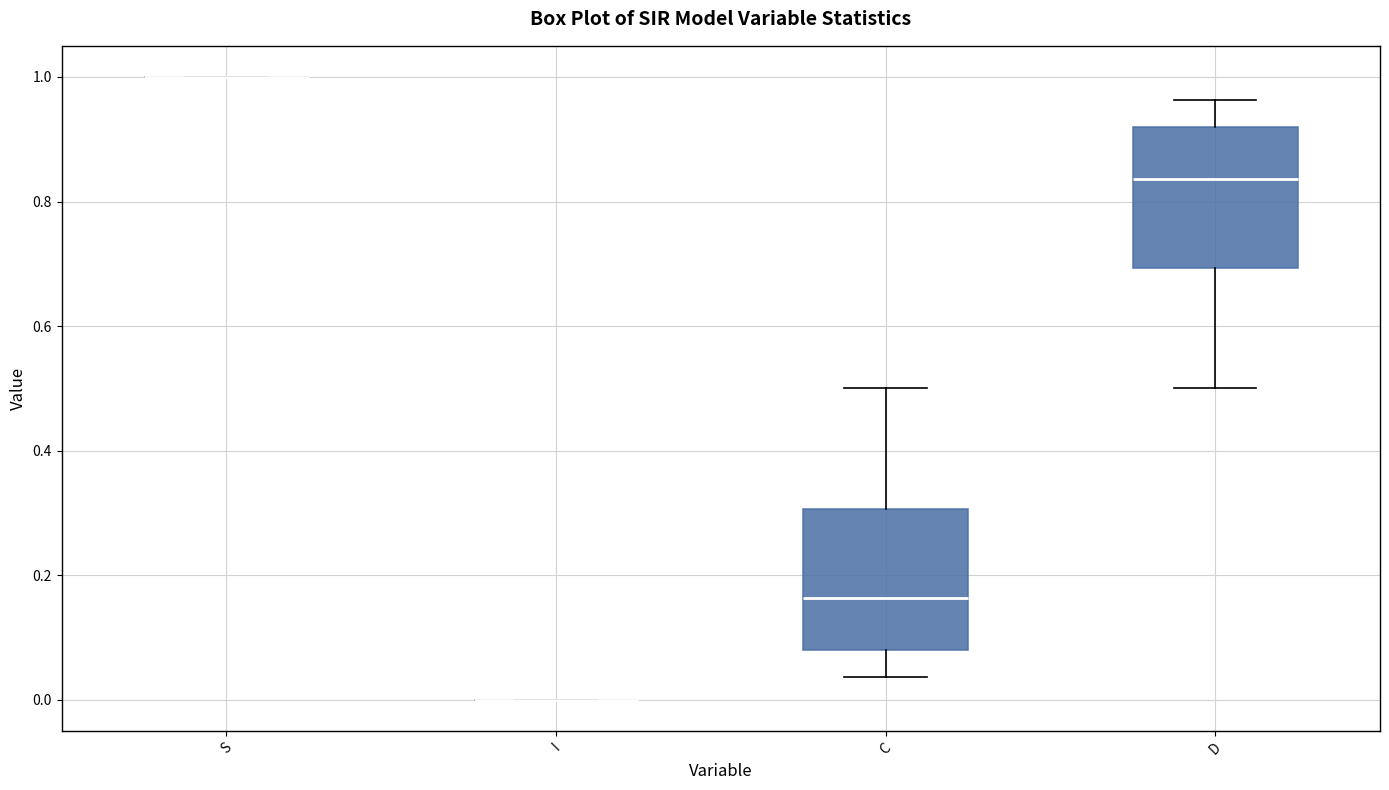

Reading left to right, read every box against the y-axis: the position of its median line, the range the box covers, and the ends of its whiskers. The values are not printed on the chart, so give them approximately, as read against the axis.

S: box collapsed to a line at 1.00, whiskers 1.00 to 1.00
I: box collapsed to a line at 0.00, whiskers 0.00 to 0.00
C: median 0.16, box 0.08 to 0.30, whiskers 0.04 to 0.50
D: median 0.84, box 0.70 to 0.92, whiskers 0.50 to 0.96